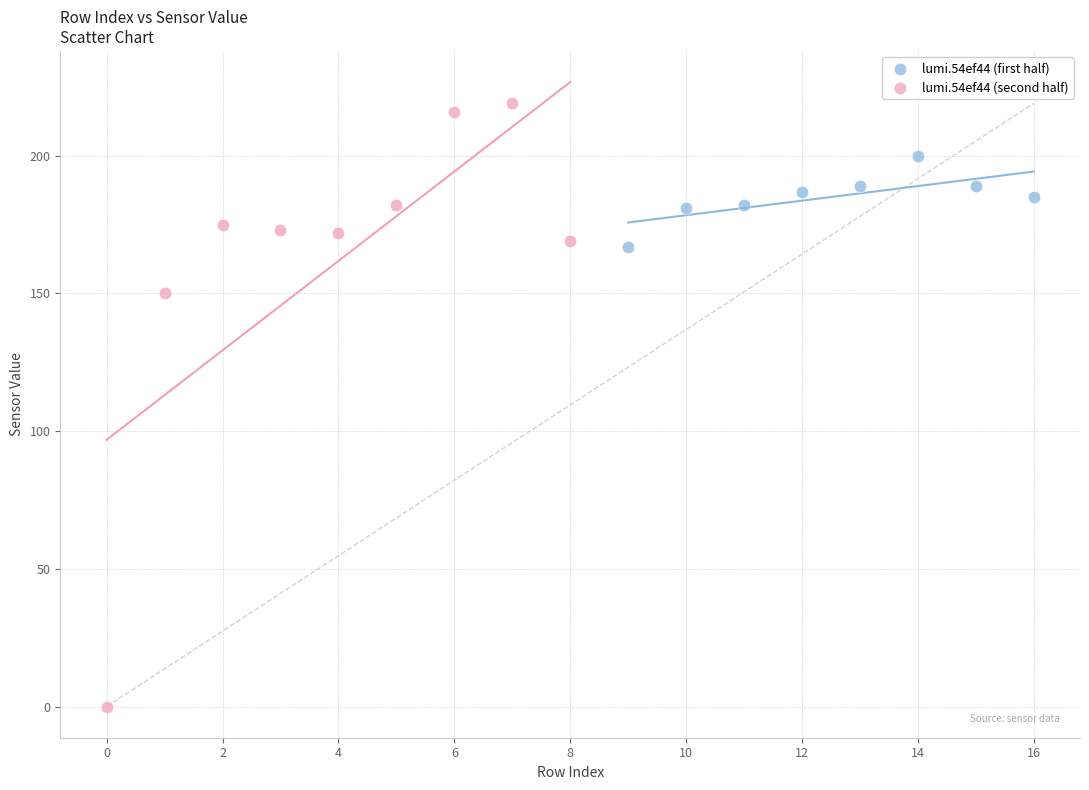

Which series reaches the minimum Y coordinate?

lumi.54ef44 (second half)